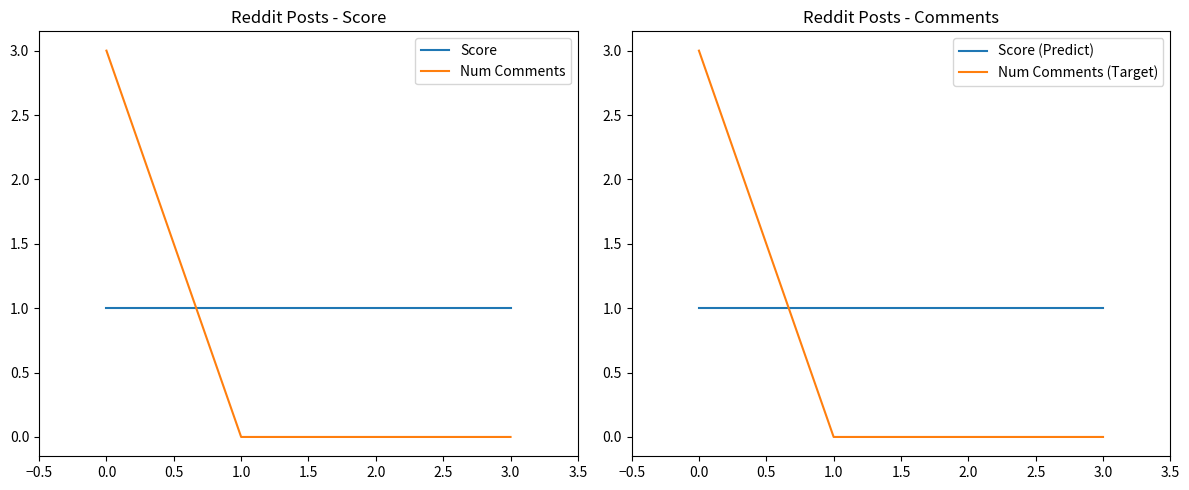

Read the Score (Predict) value at 0.0.

1